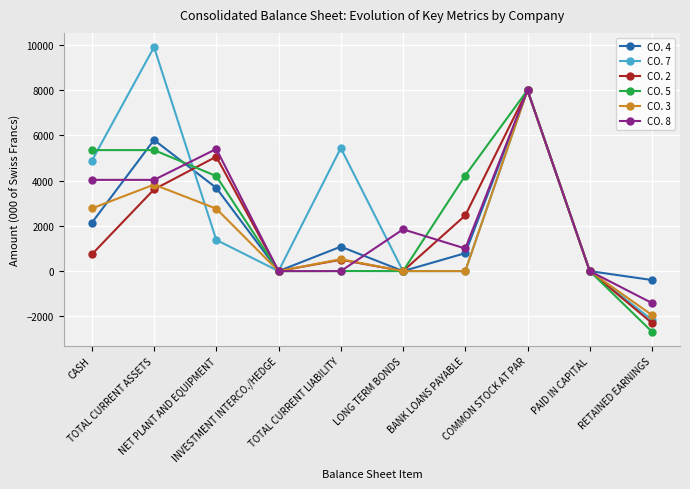

The value of CO. 5 at TOTAL CURRENT ASSETS is 3204. True or false?

False